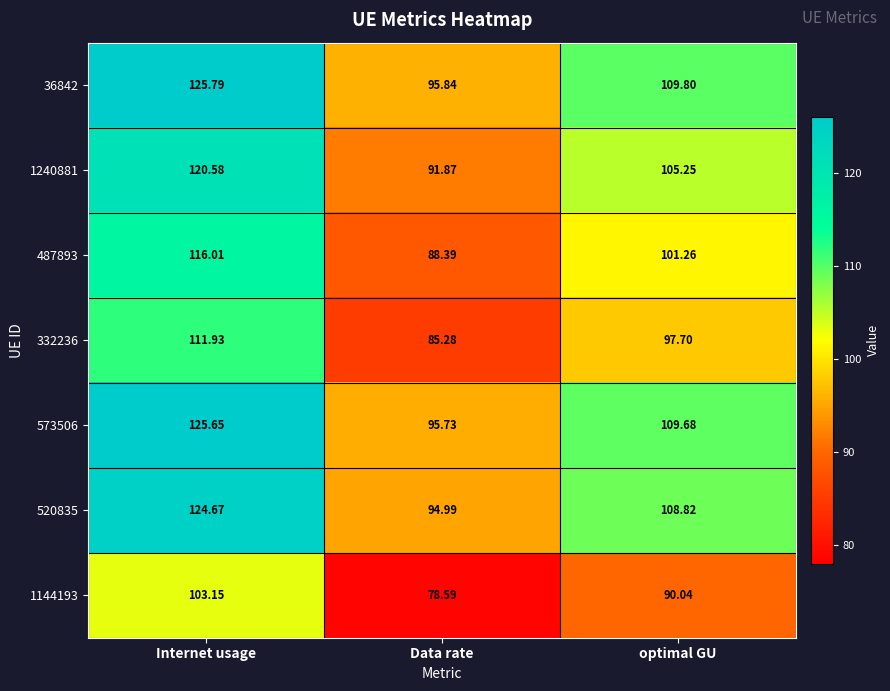

At which category is the sum across all series the highest?

Internet usage